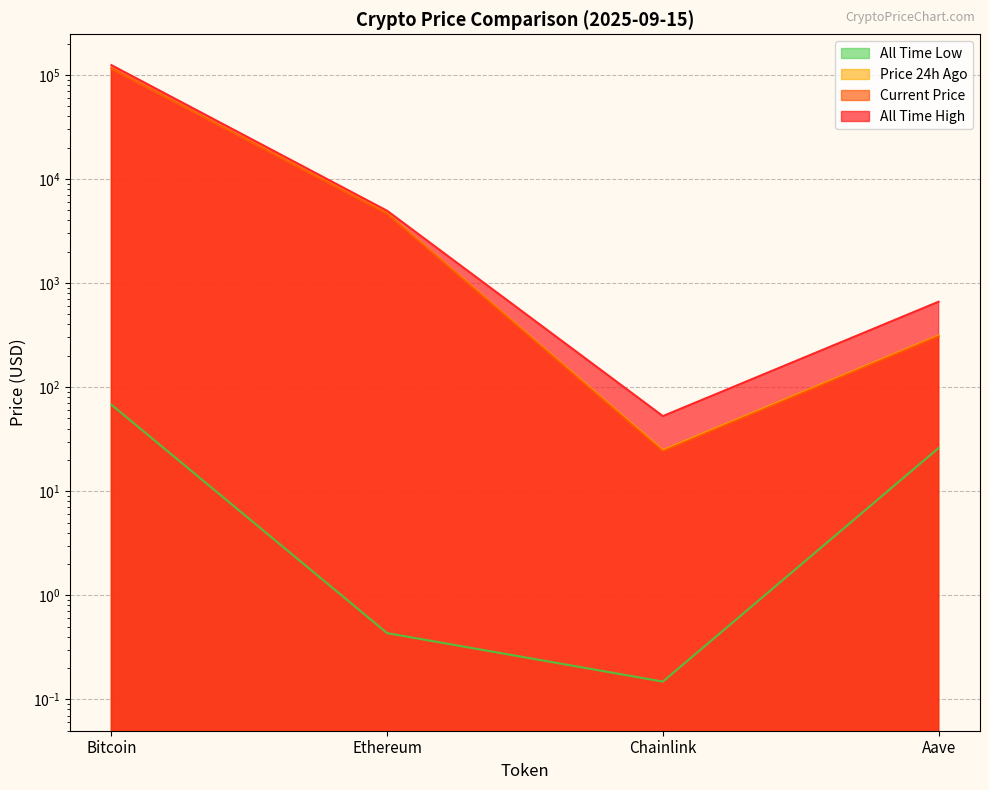

True or false: price and price24hAgo intersect in this chart.

False